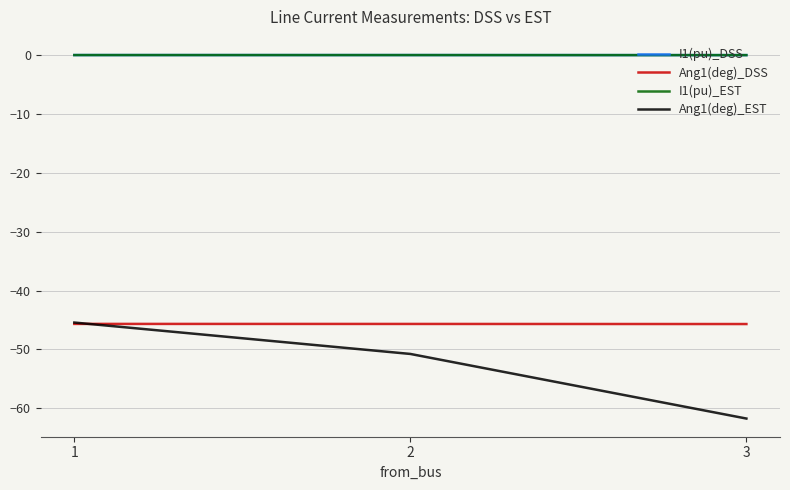

What is the average value of the Ang1(deg)_DSS series?

-45.7